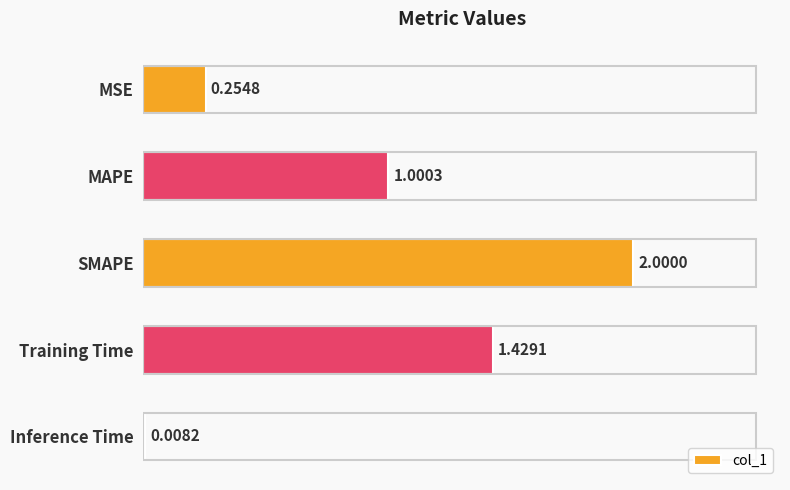

At which label is the value closest to 1?

MAPE